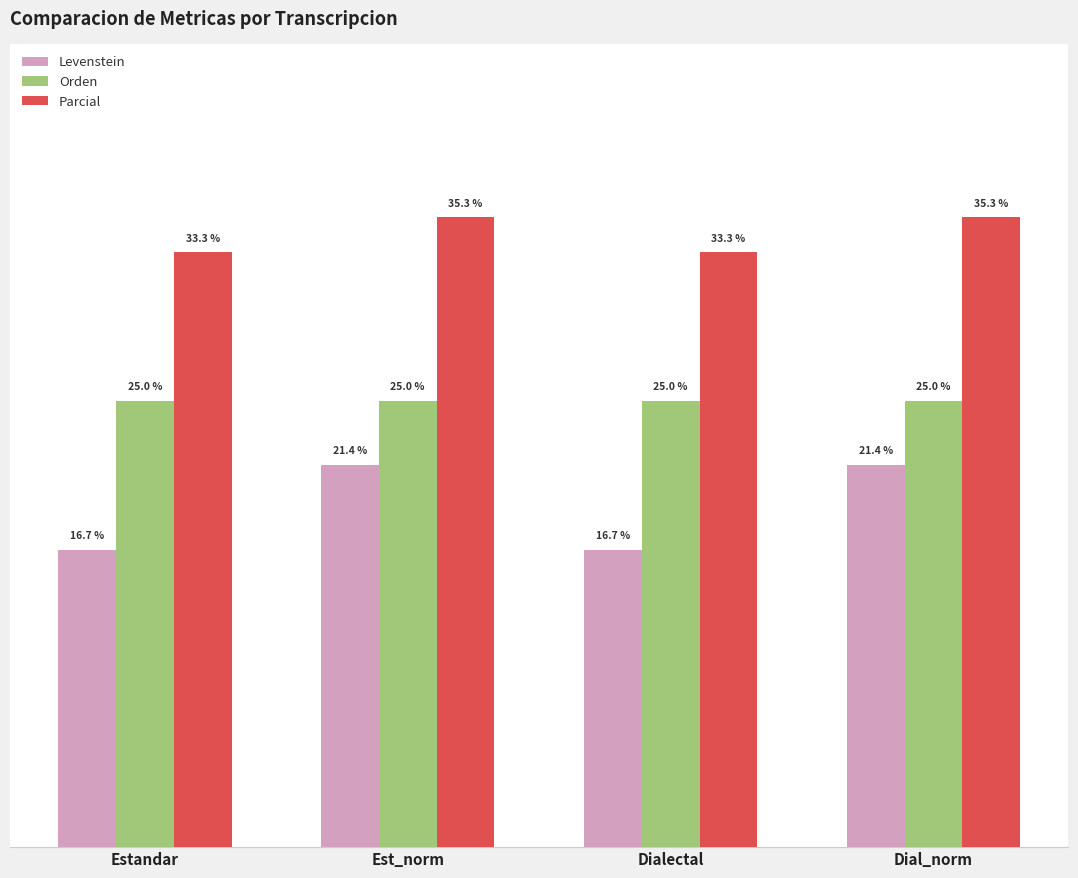

Are the bars grouped side by side (vs. stacked)?

Yes